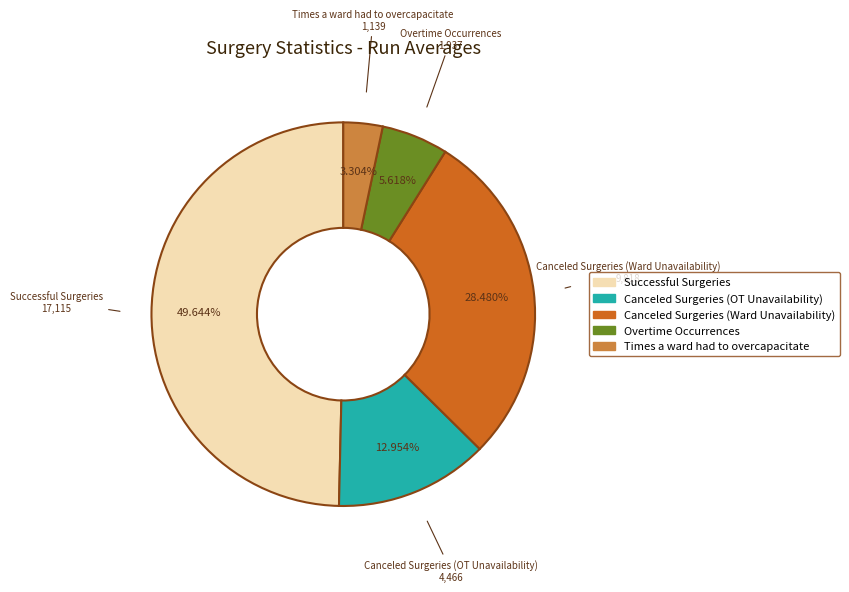

To the nearest percent, what is the average slice percentage?

20%